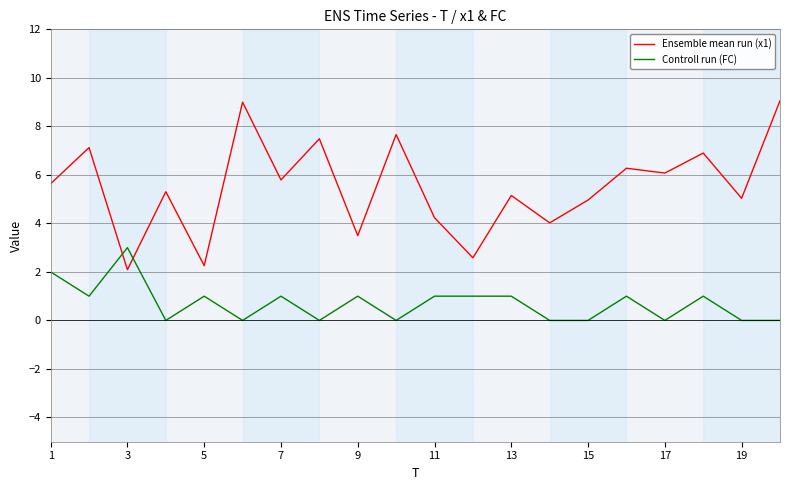

Which series has the largest range (max minus min)?

Ensemble mean run (x1)